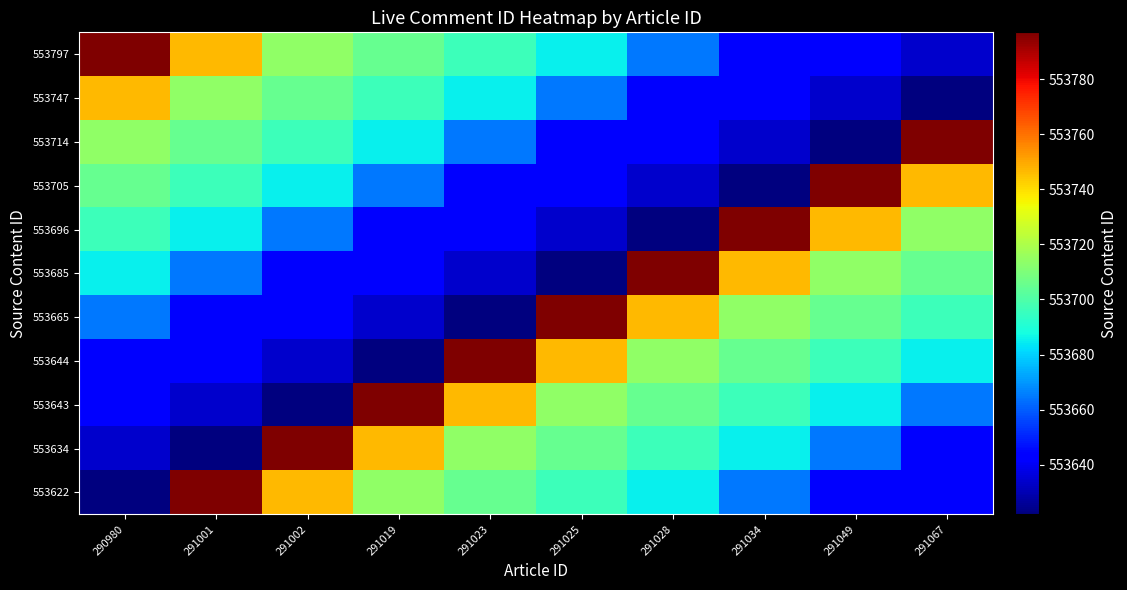

At which category is the sum across all series the highest?

290980